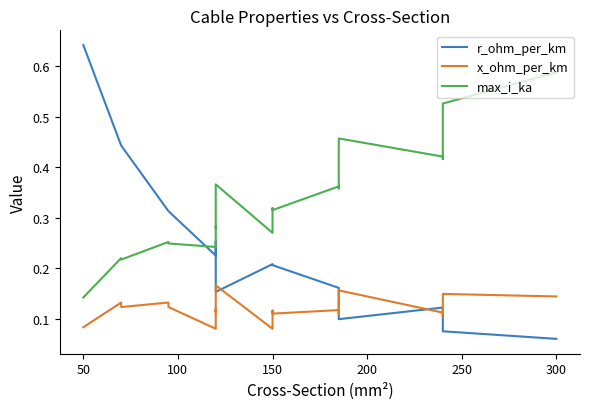

Which series has the largest total across all categories?

max_i_ka